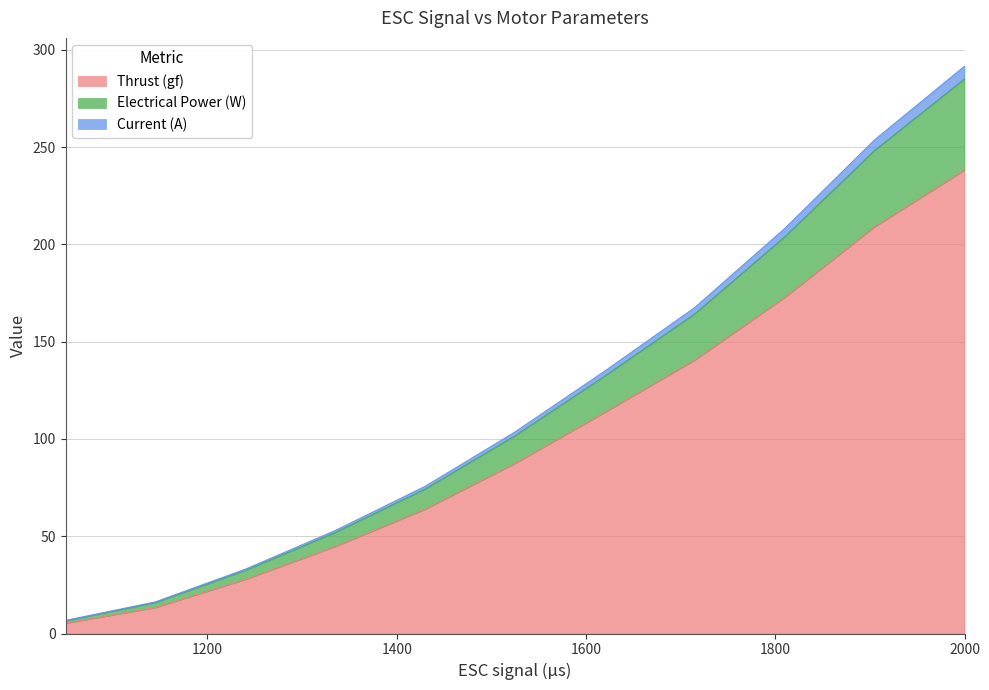

What is the maximum value for Thrust (gf)?

238.2